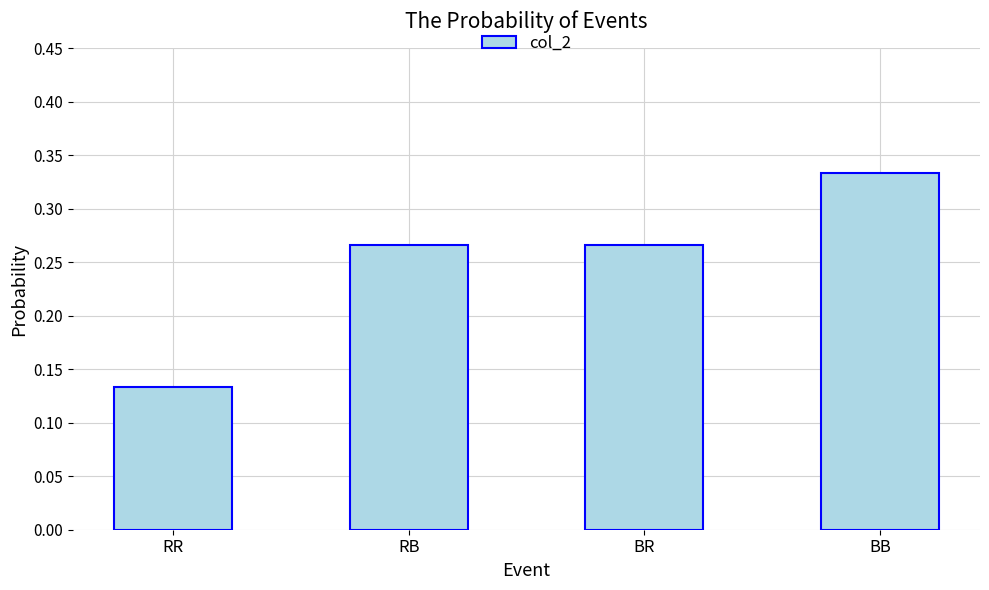

True or false: the data shows 0.4 at RB.

False